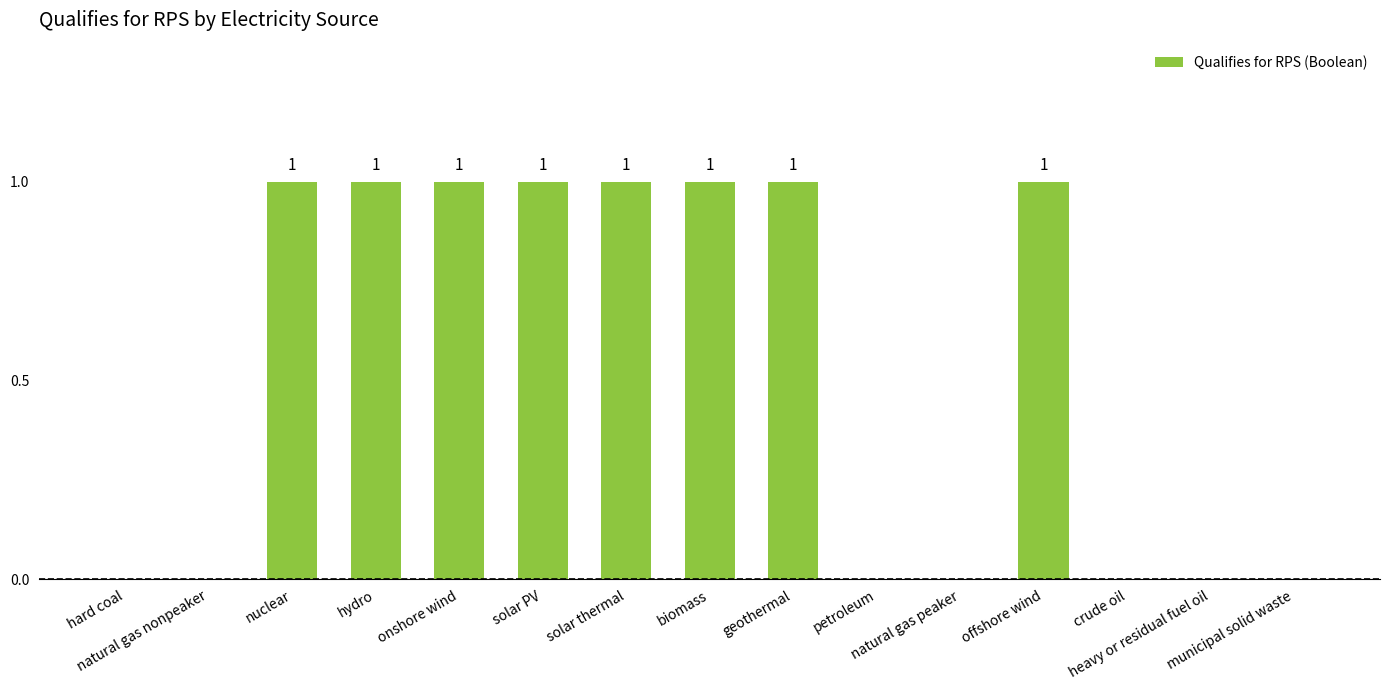

Count the number of data series in this chart.

1